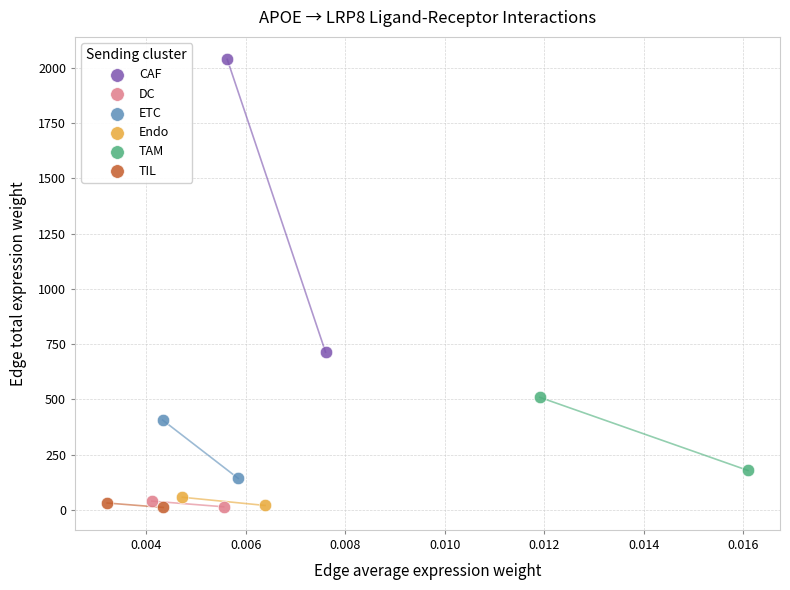

Which series contains the highest Y value?

CAF